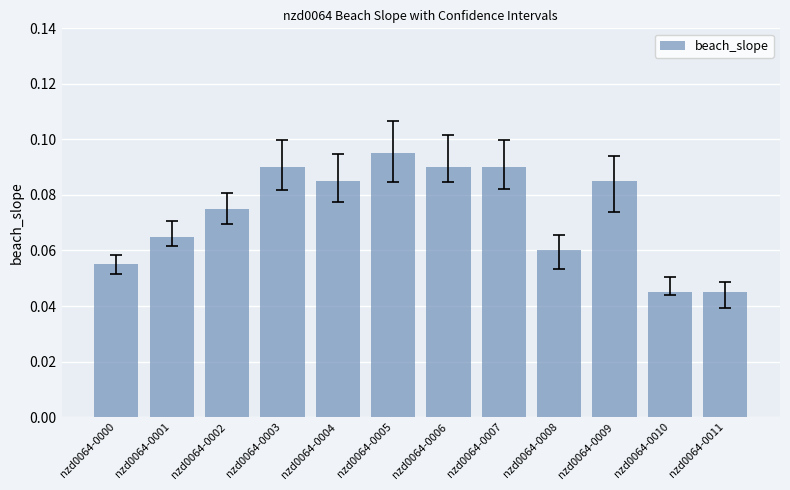

Are the bars horizontal?

No